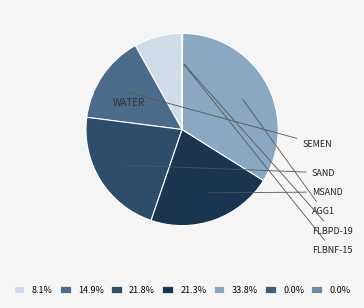

True or false: FLBPD-19 accounts for 0% of the total.

True